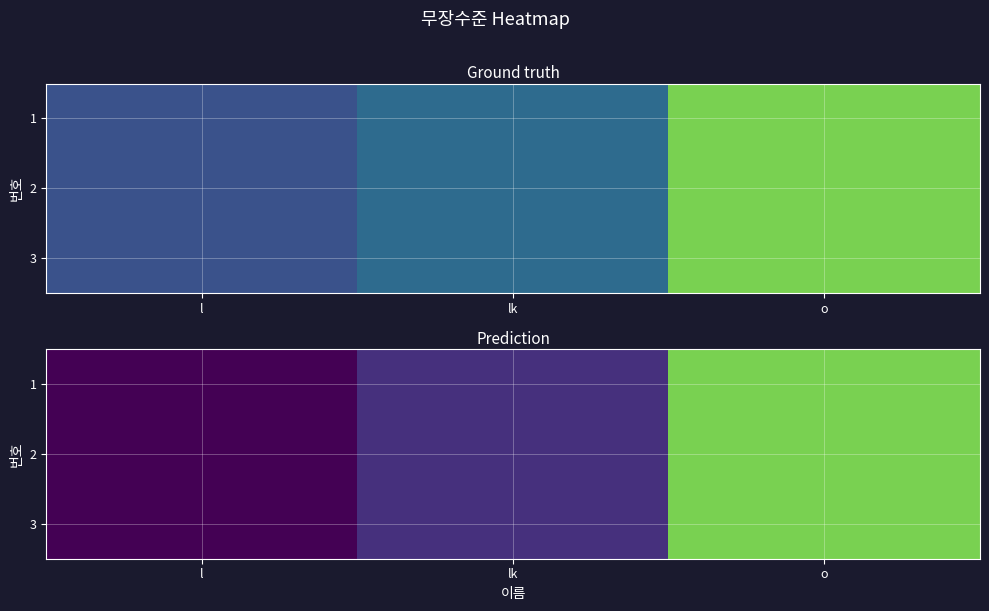

At which category does the chart reach its peak across all series?

o